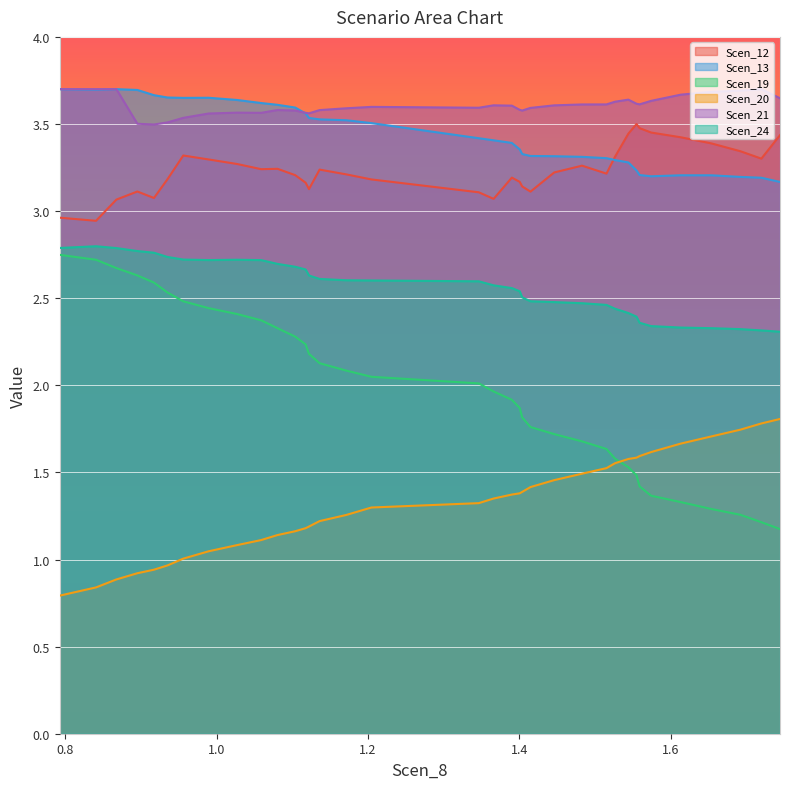

Which series has the largest range (max minus min)?

Scen_19